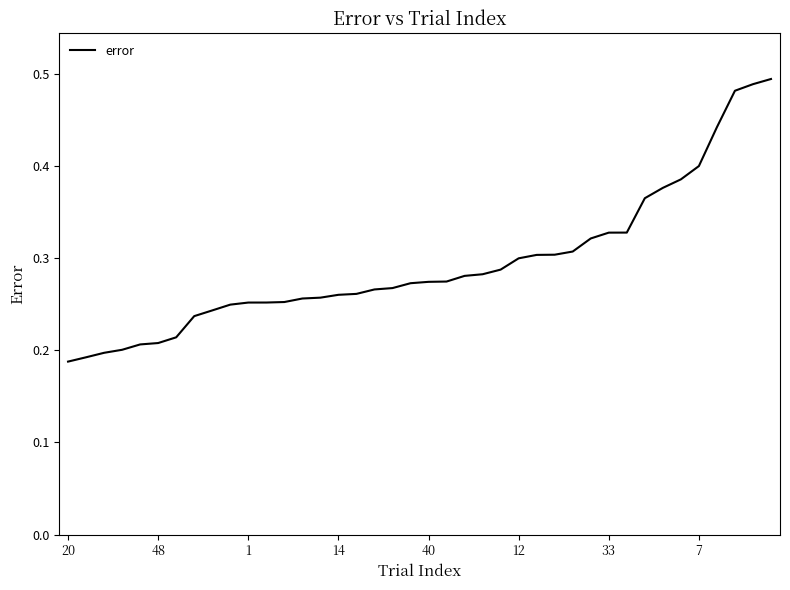

Does the chart display data point markers on the line(s)?

No